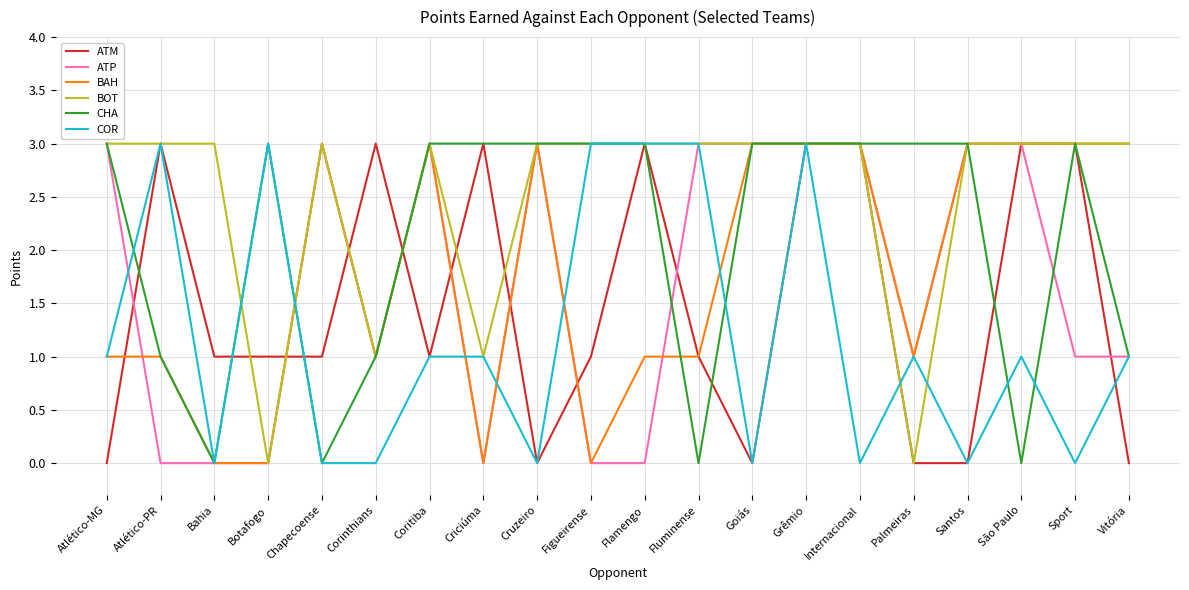

What position from the right is Criciúma?

13